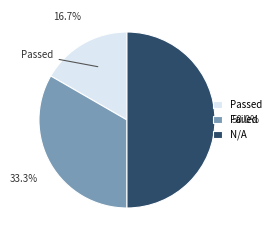

To the nearest percent, what is the difference between the Failed and N/A slice percentages?

17%